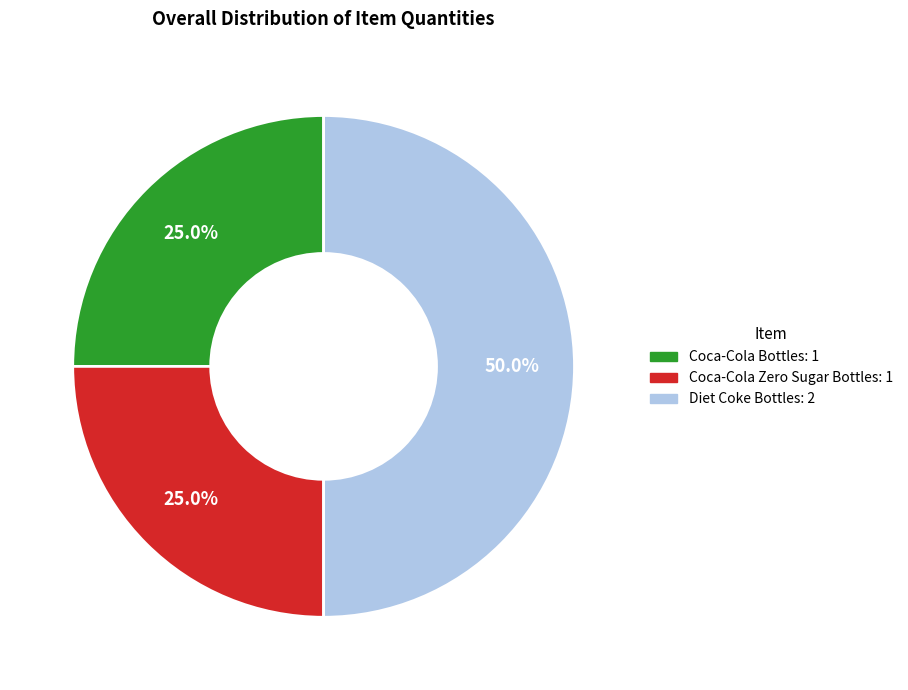

Which category has the biggest portion of the pie?

Diet Coke Bottles